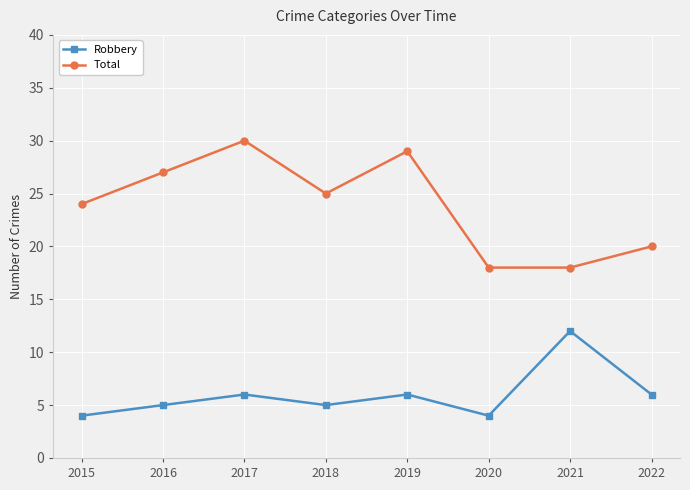

Read the Total value at 2015, to the nearest 10.

20